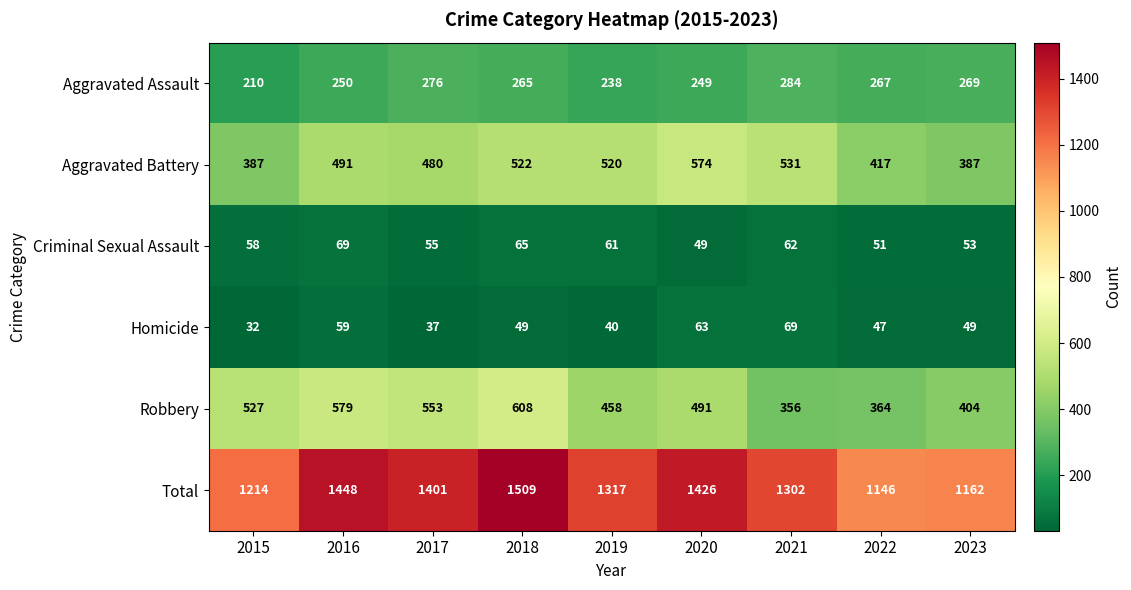

Which series has the largest total across all categories?

Total